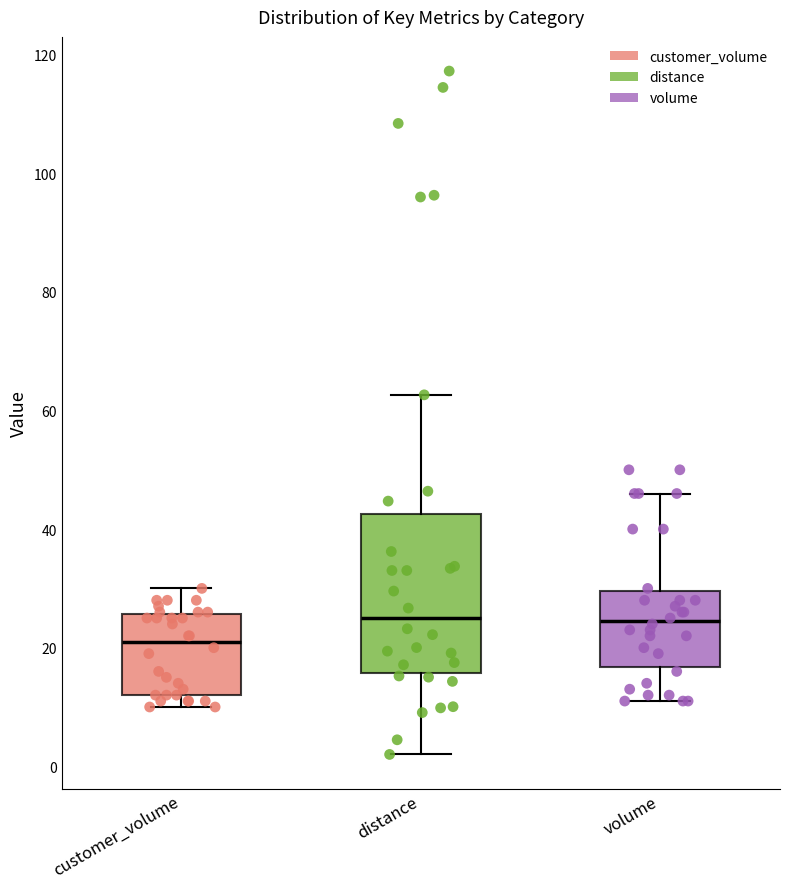

Comparing the boxes themselves (not the whiskers), which one is the tallest?

distance